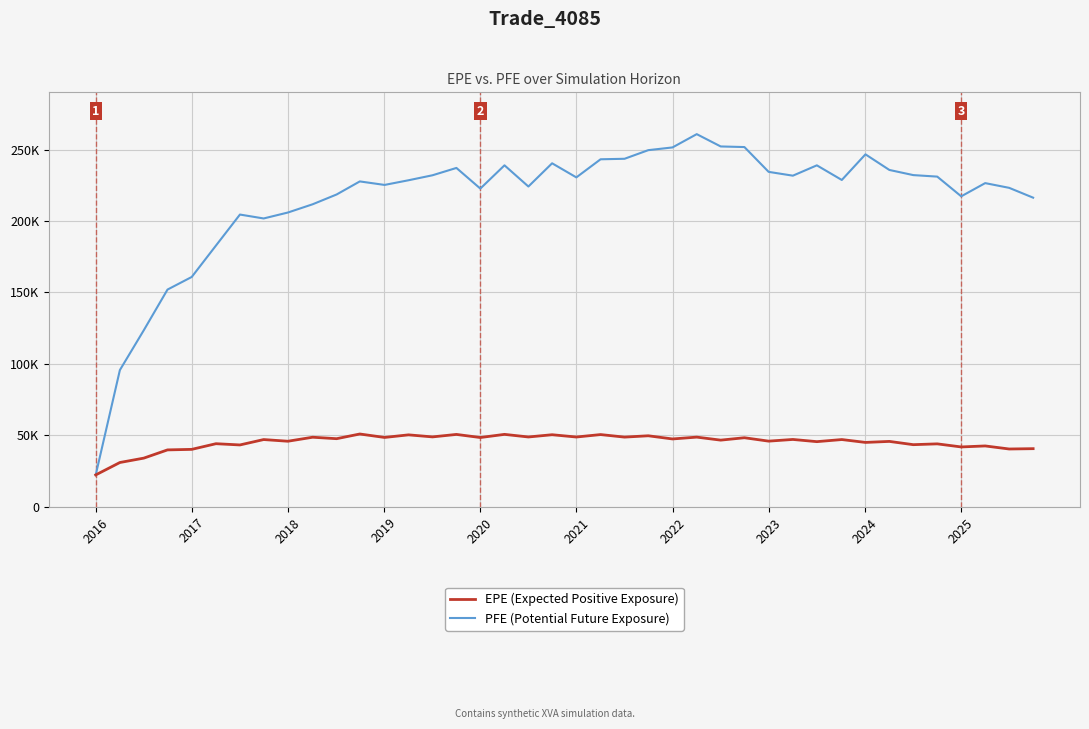

What are all the series names shown in the legend?

EPE (Expected Positive Exposure), PFE (Potential Future Exposure)